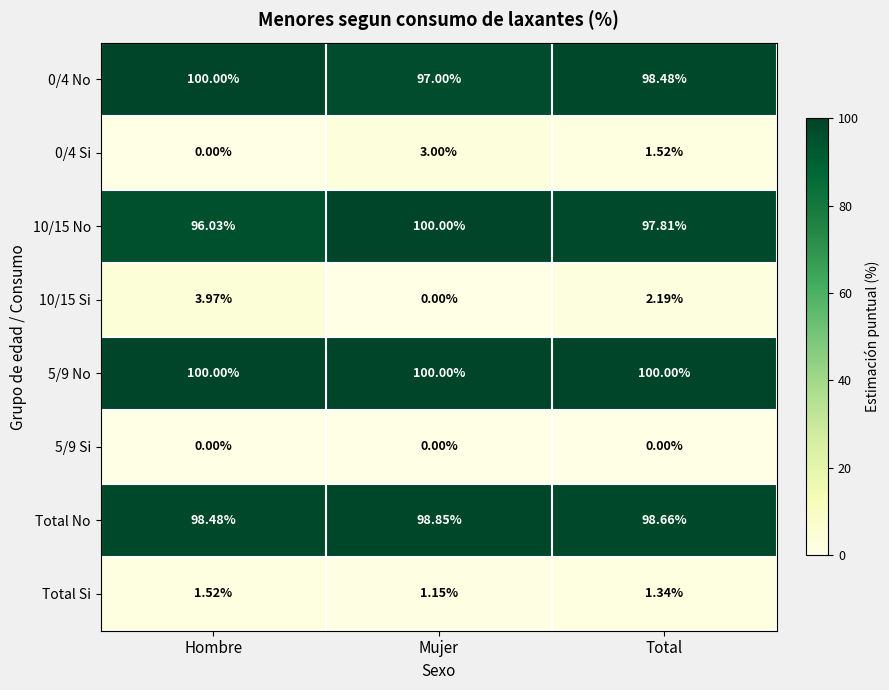

What is the total value across all series at Hombre?

400.0